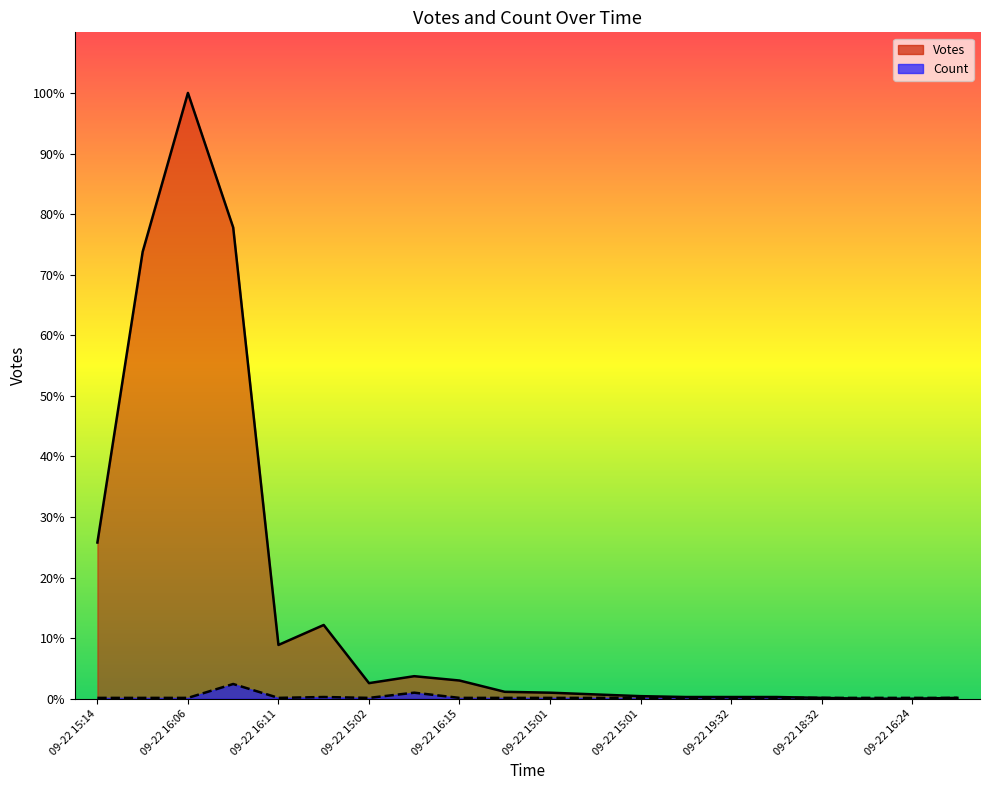

Which has a higher value, 09-22 15:01 or 18?

09-22 15:01